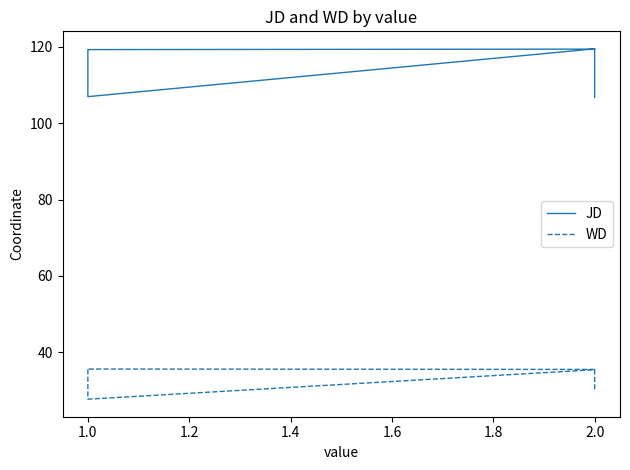

True or false: JD and WD cross at least once.

False